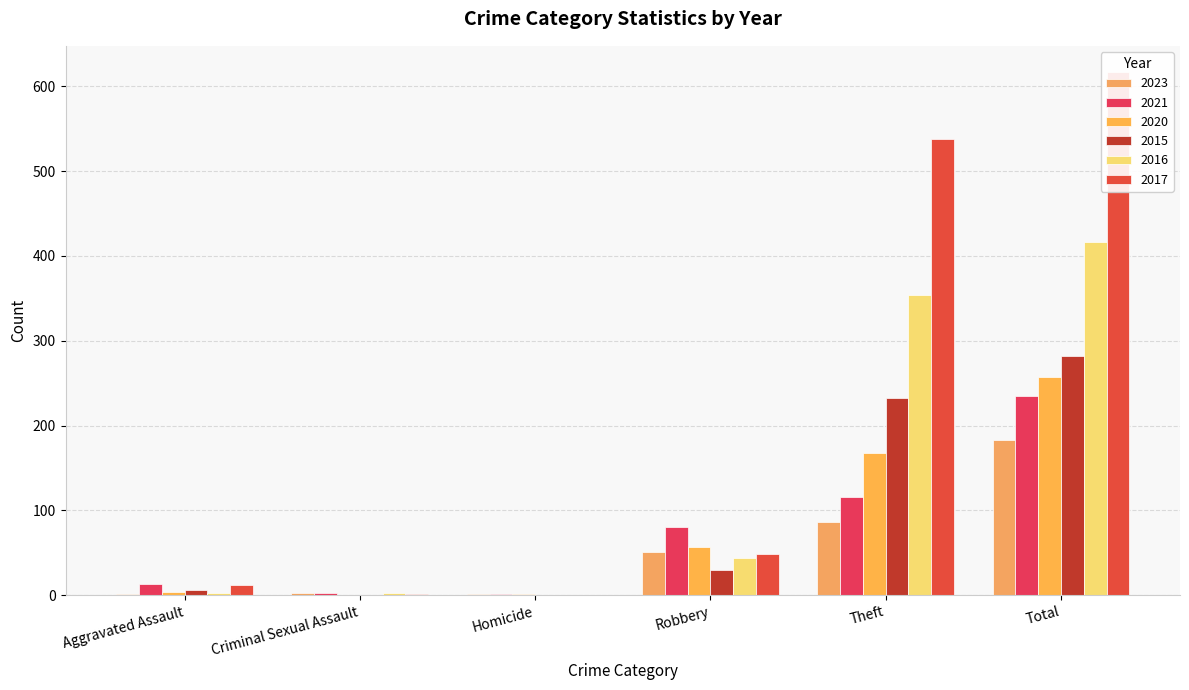

What is the average value of the 2016 series?

136